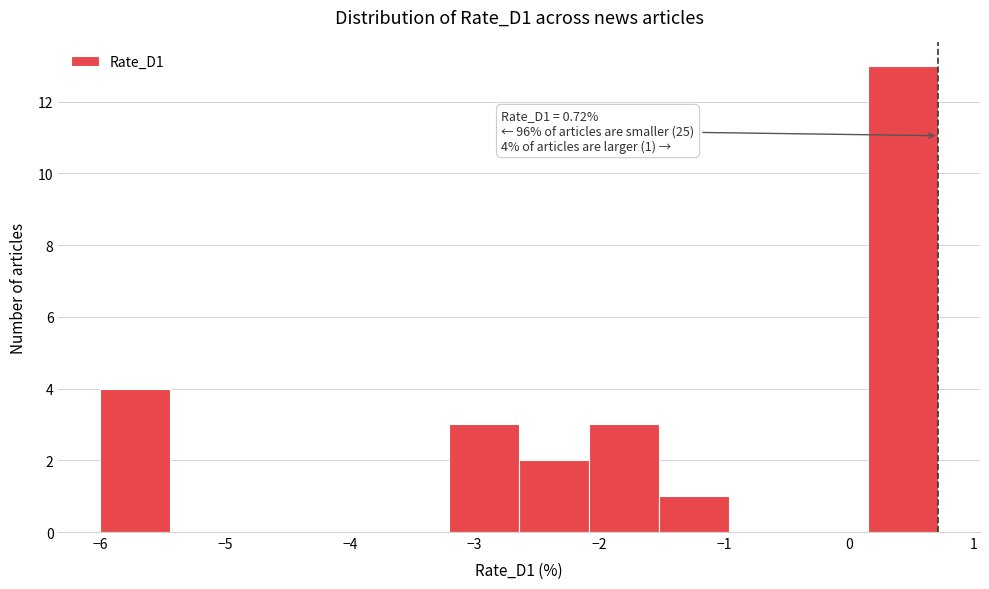

Over which range of the x-axis is the bar tallest?

0.2 to 0.7